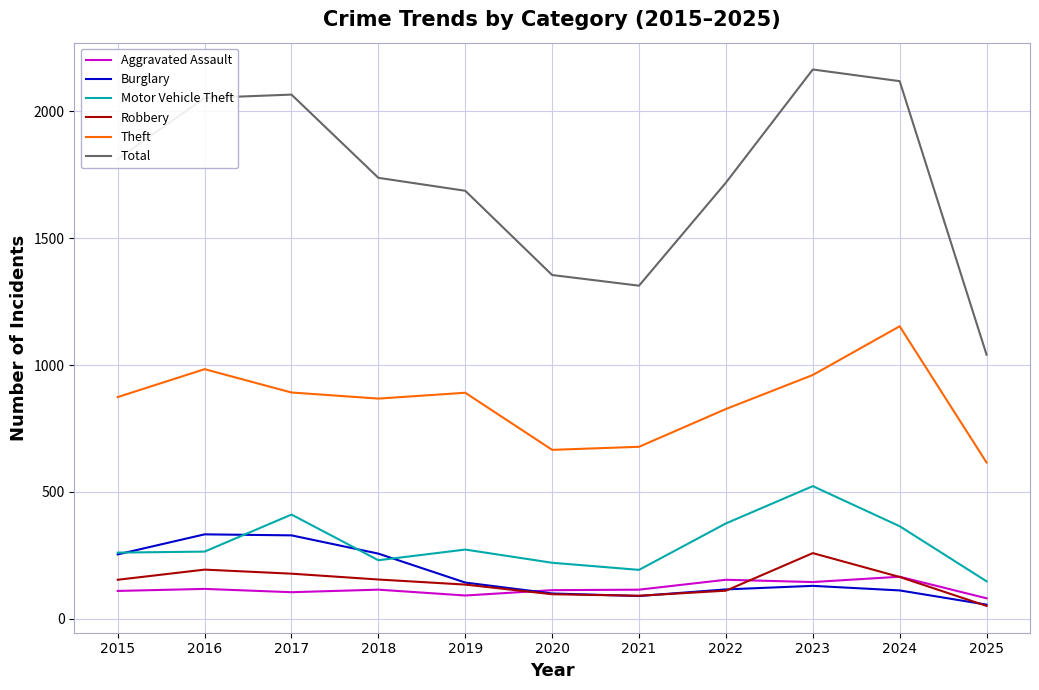

The Motor Vehicle Theft series shows 411 at 2017. True or false?

True